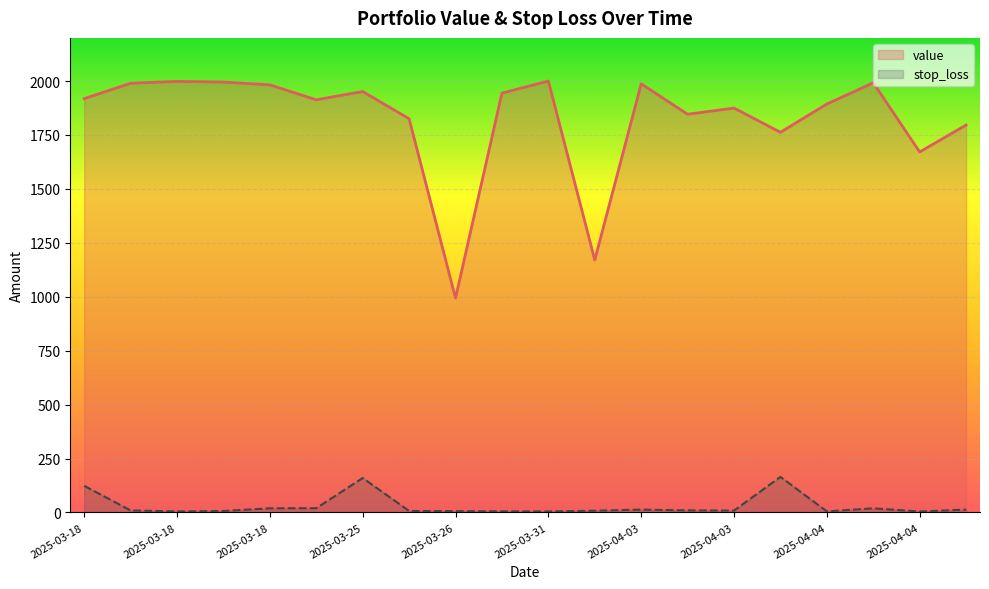

How many lines are shown in the chart?

2